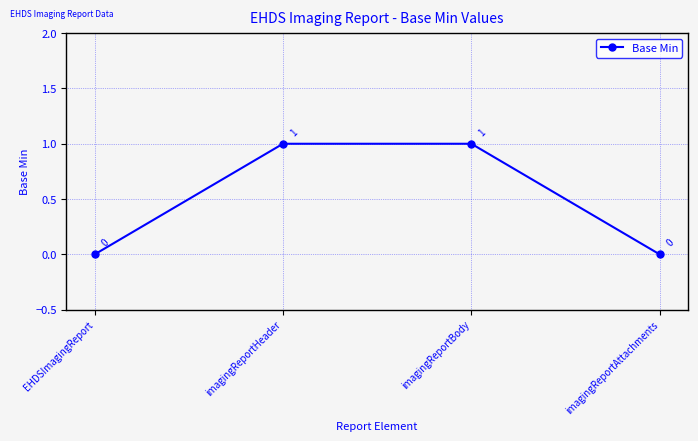

What is the sum of all values?

2